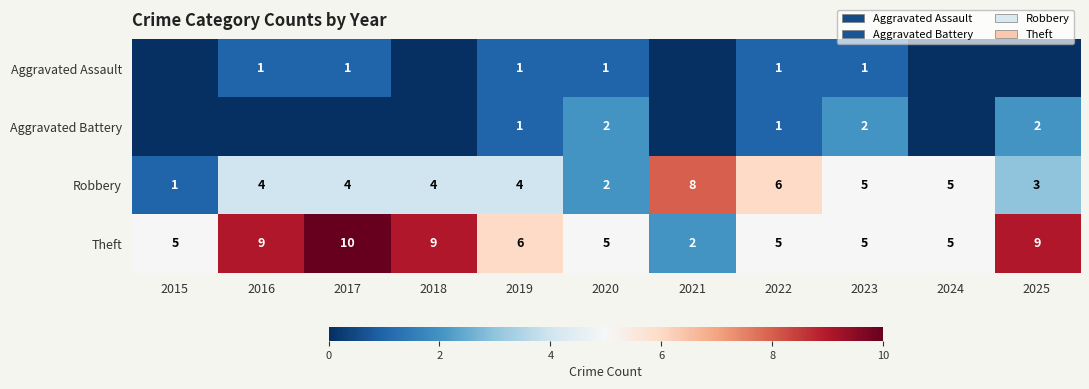

At how many categories does at least one series exceed 3?

11